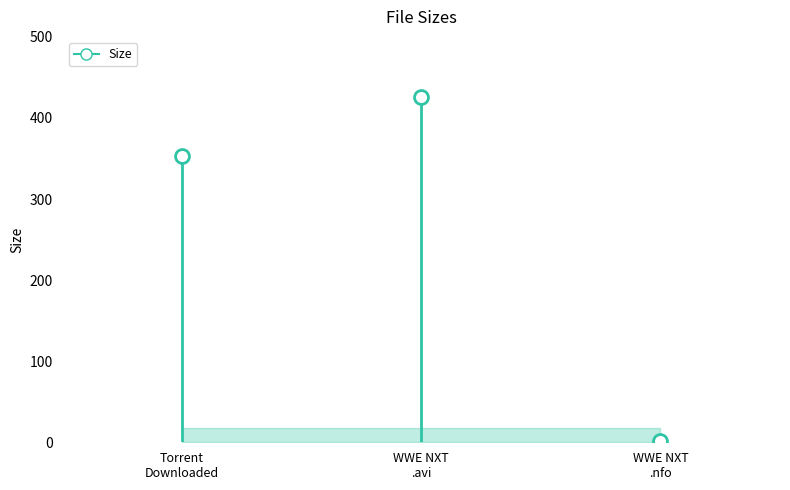

Which has a higher value, Torrent Downloaded or Torrent Downloaded?

Torrent Downloaded